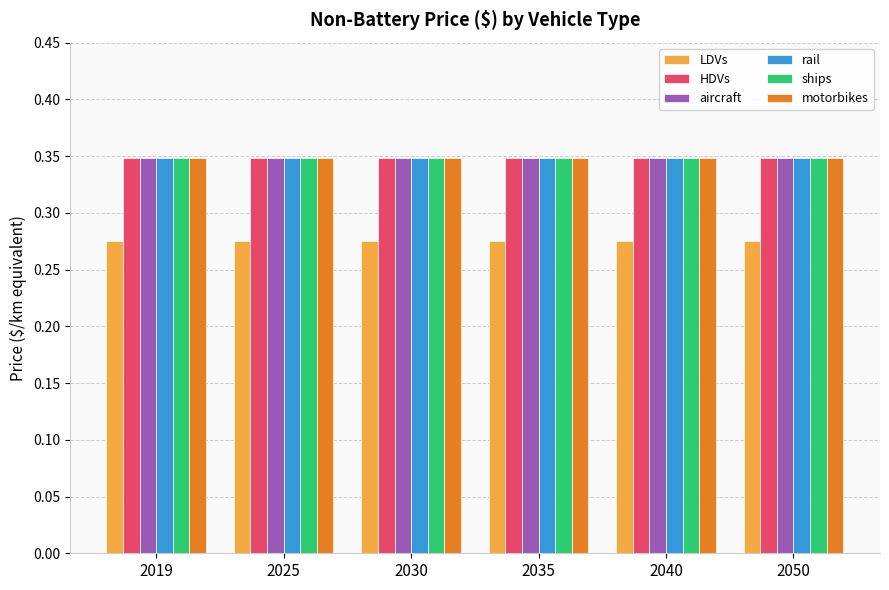

What is the sum of all motorbikes values?

2.1